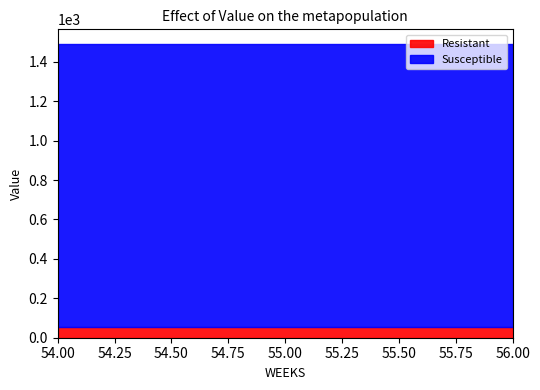

How many lines are shown in the chart?

2